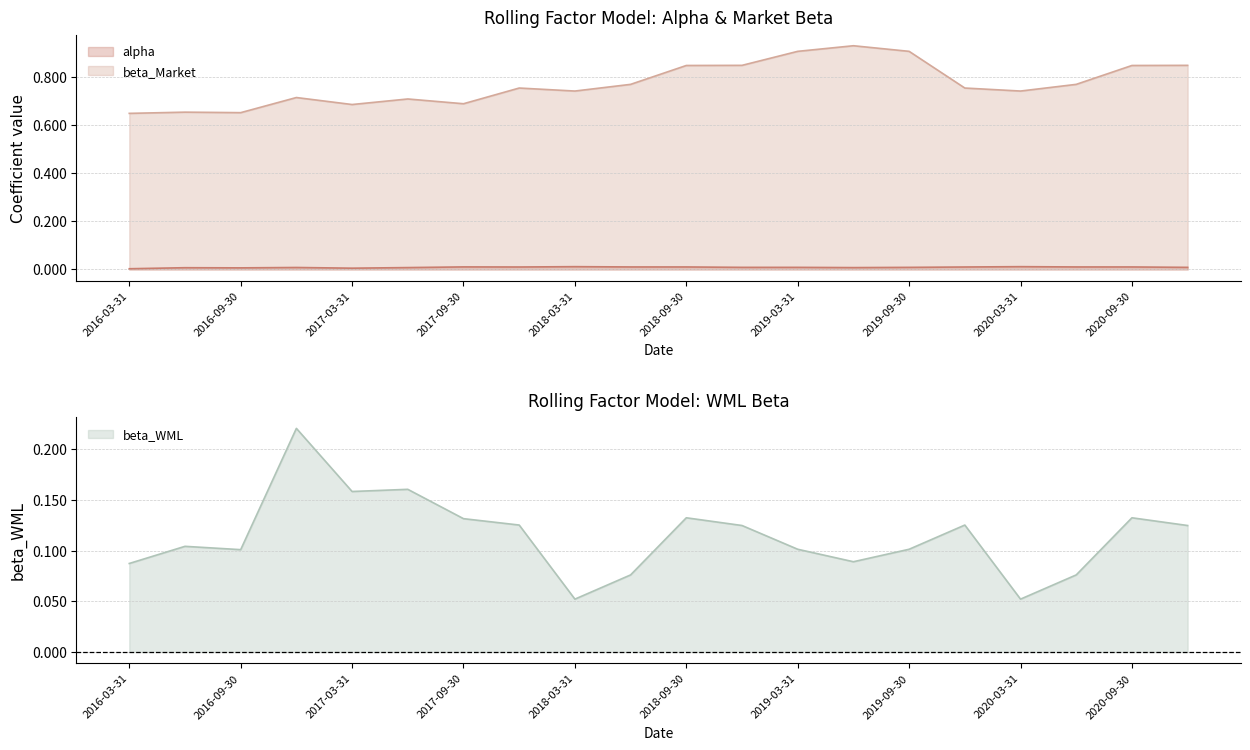

True or false: beta_Market has more than 0 points higher than both neighbors.

True